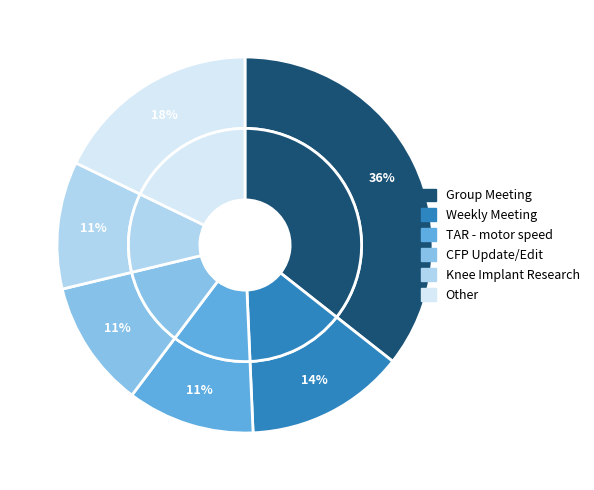

Rank the categories by value from lowest to highest.

TAR - motor speed, CFP Update/Edit, Knee Implant Research, Weekly Meeting, Other, Group Meeting